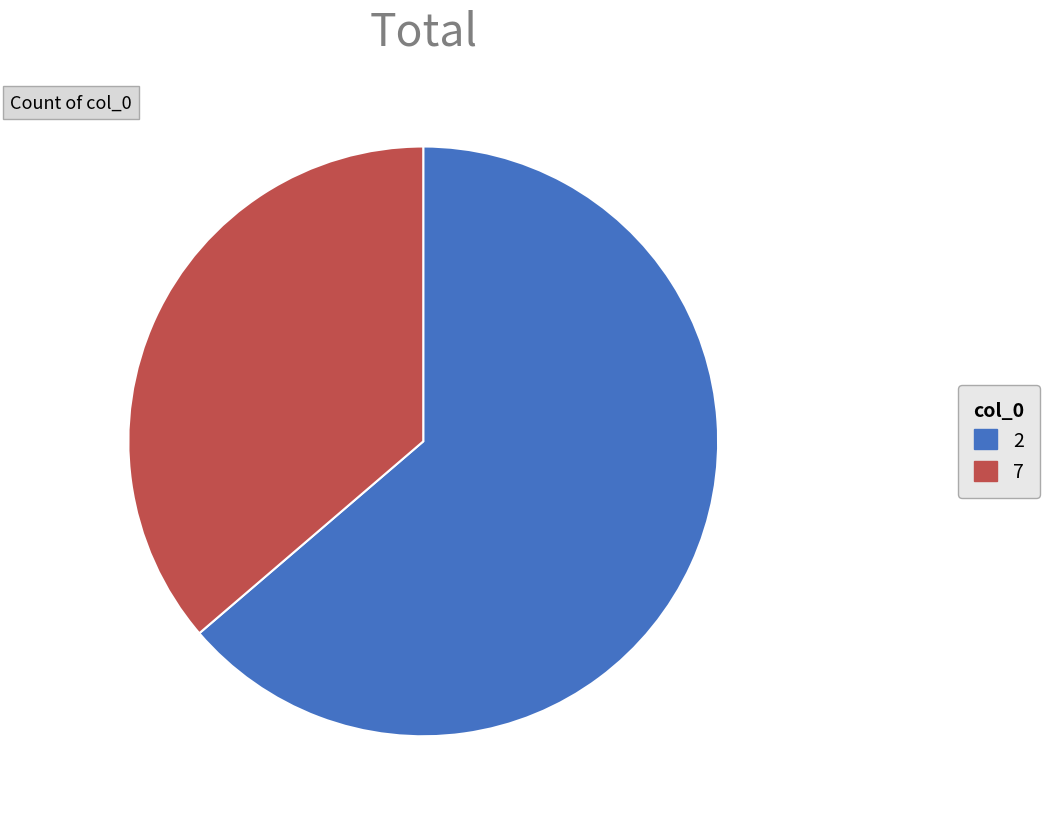

Do 2 and 7 together represent more than half of the pie?

Yes